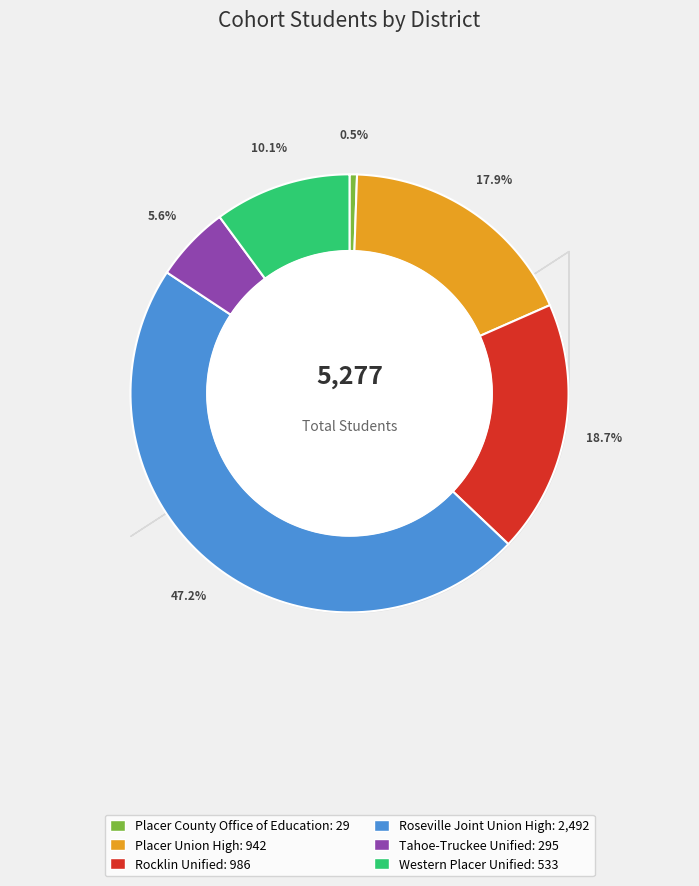

How many slices are in this pie chart?

6